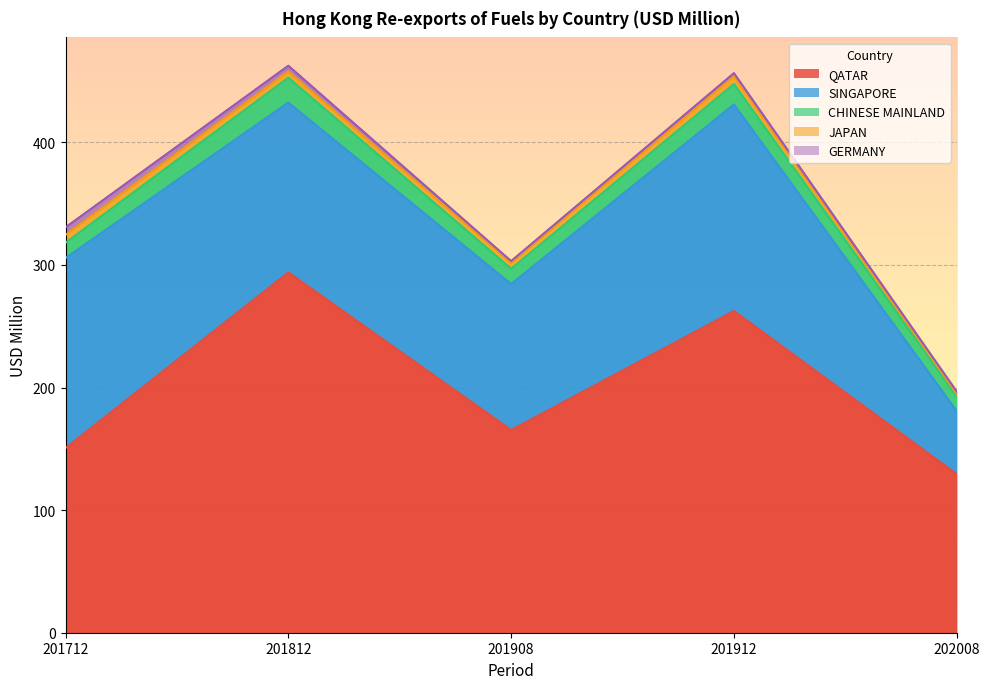

Where is the first local maximum for CHINESE MAINLAND?

201812